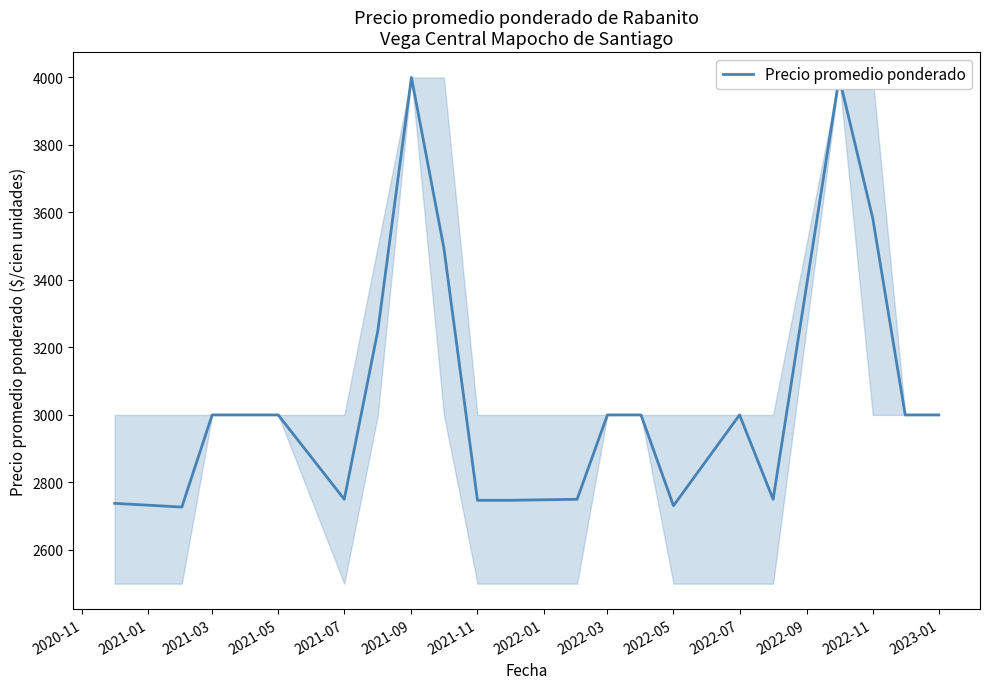

True or false: the data shows 1666 at 2022-05.

False